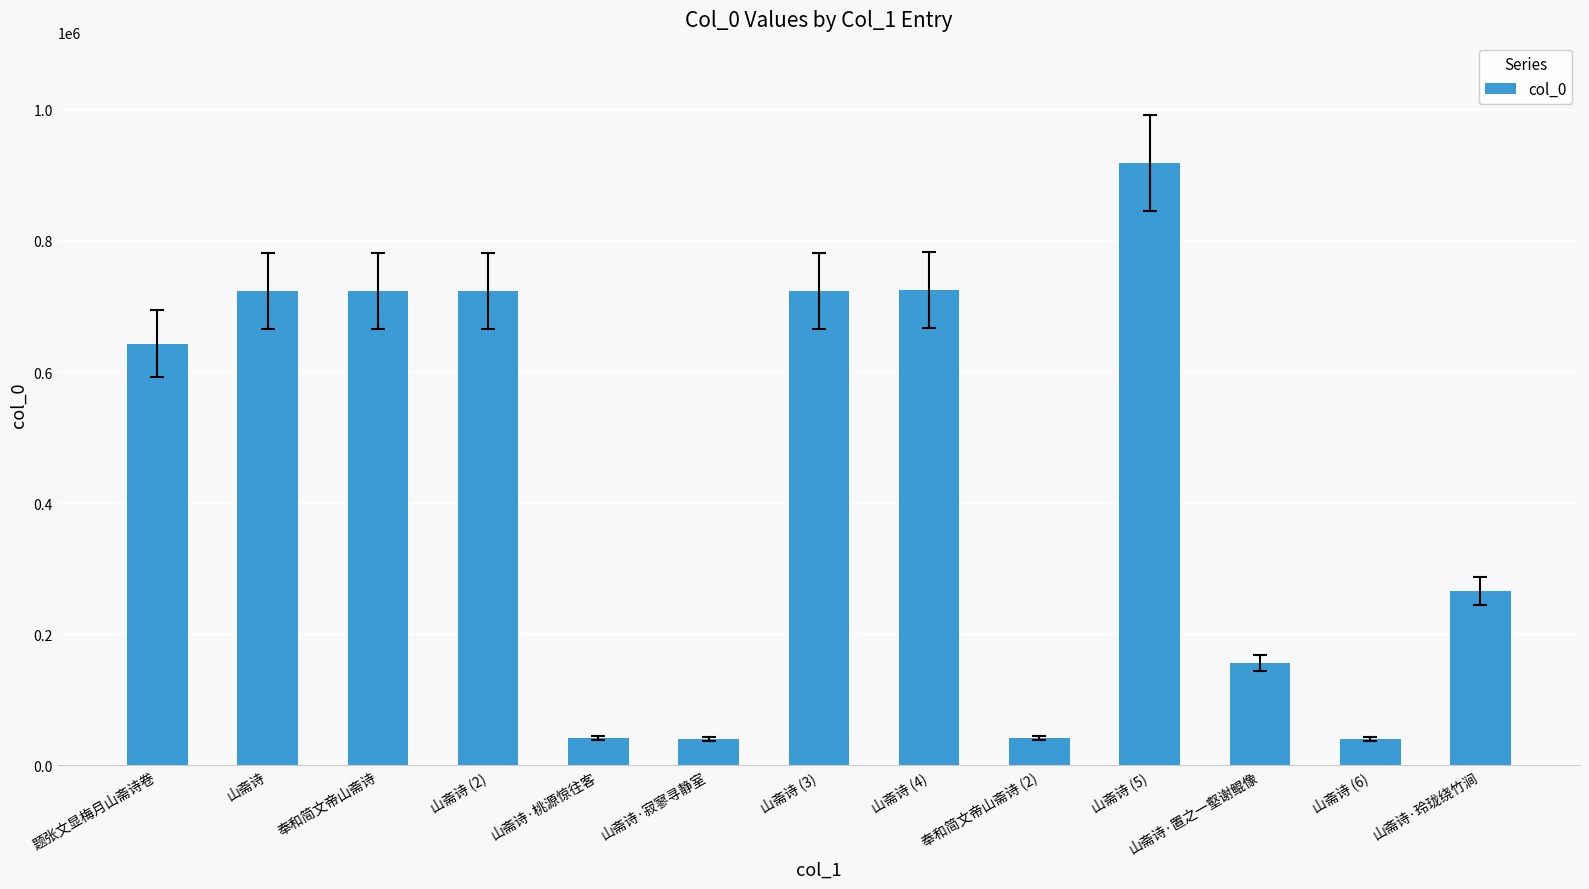

Where is the data nearest to the value 479497?

题张文显梅月山斋诗卷